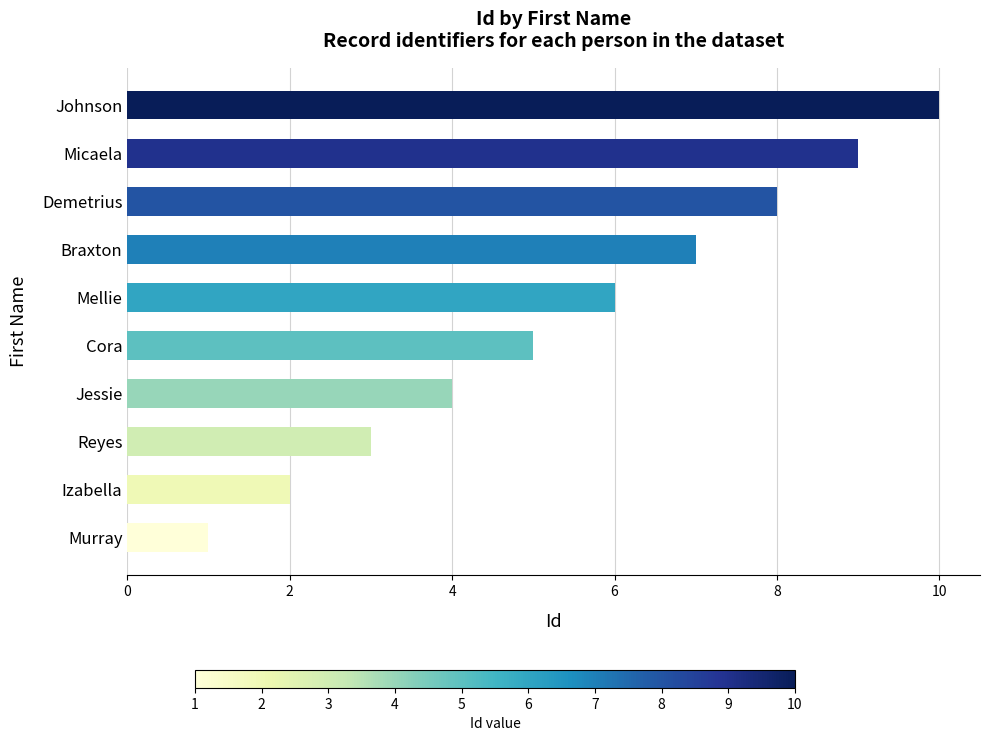

Rank the categories by value from lowest to highest.

Murray, Izabella, Reyes, Jessie, Cora, Mellie, Braxton, Demetrius, Micaela, Johnson